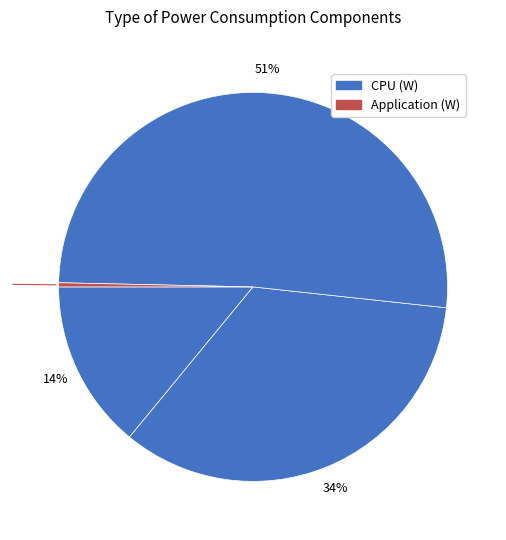

How many segments does this pie chart have?

4